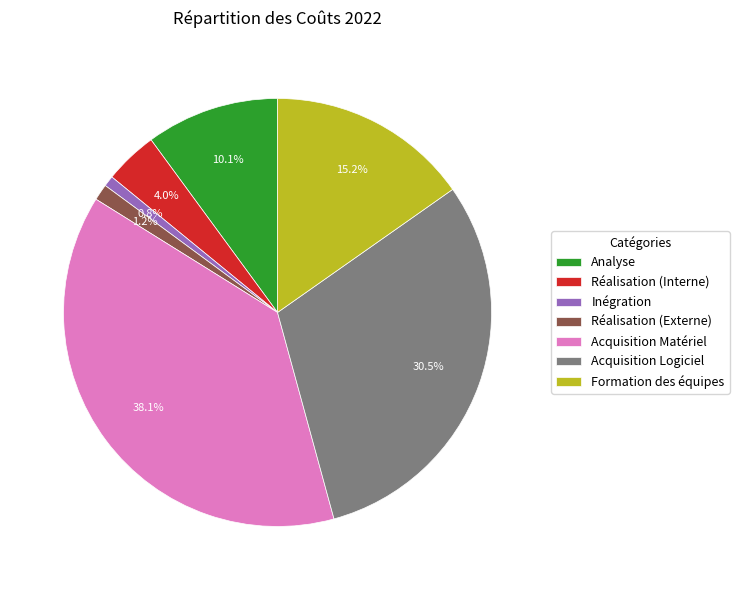

To the nearest percent, what is the combined percentage of Acquisition Logiciel and Réalisation (Externe)?

32%